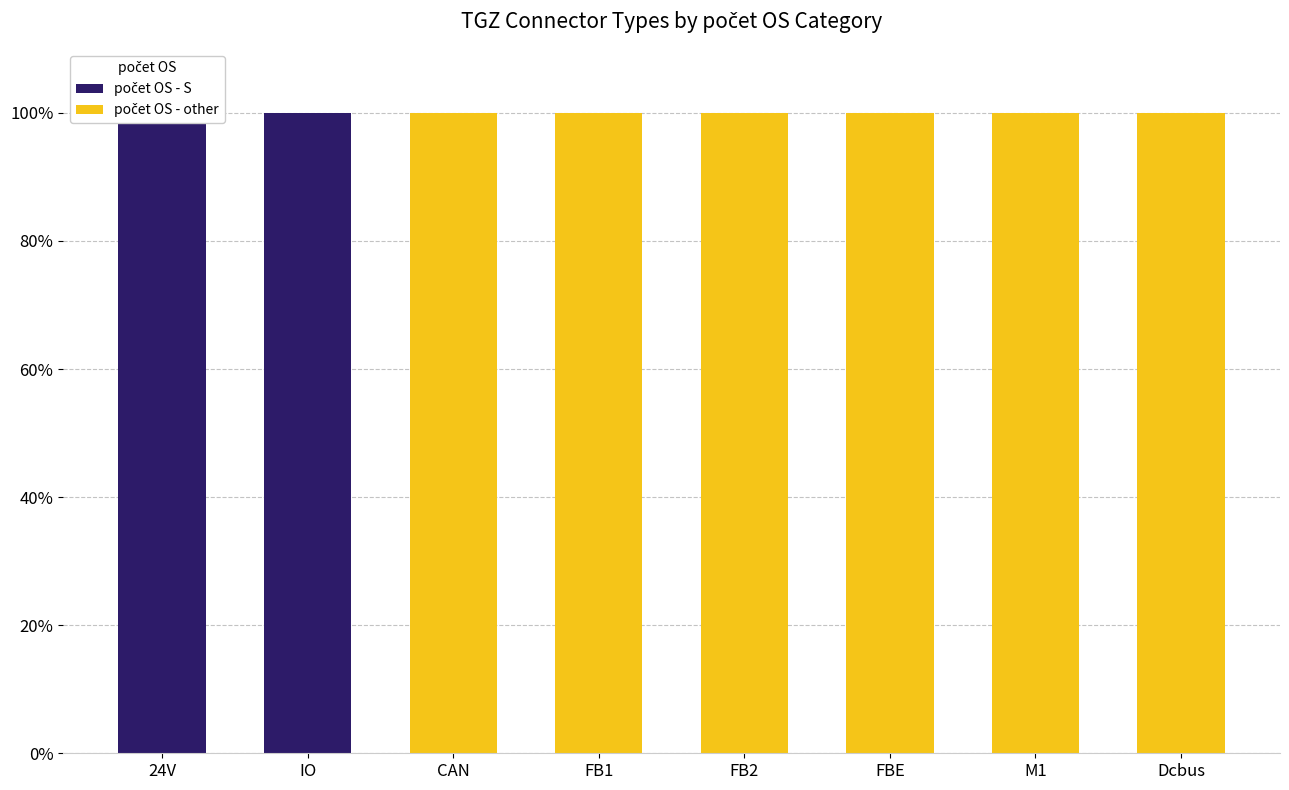

How many positive values does the počet OS - other series have?

6